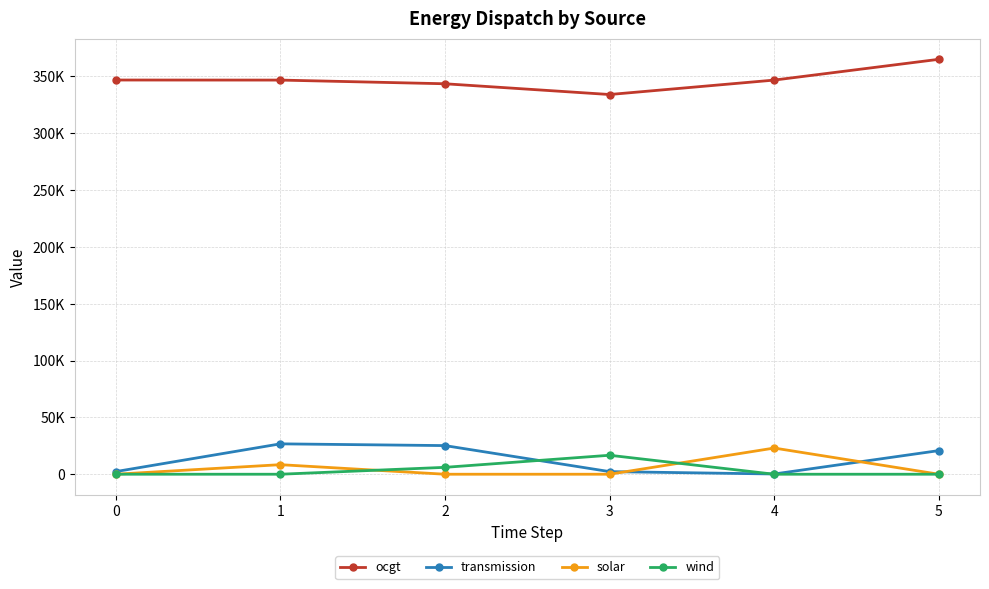

Which label corresponds to the largest value in the chart?

5